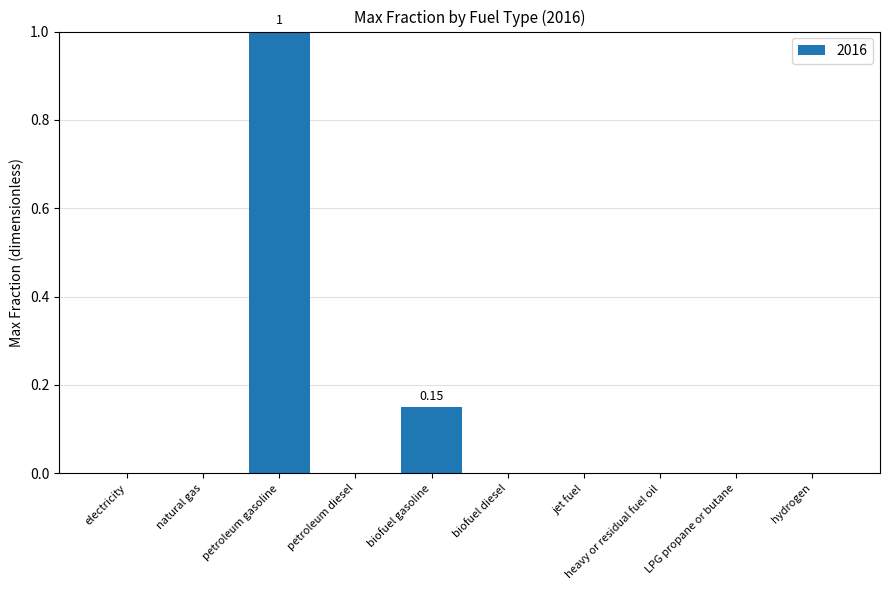

What is the change in value from electricity to petroleum gasoline?

+1.0